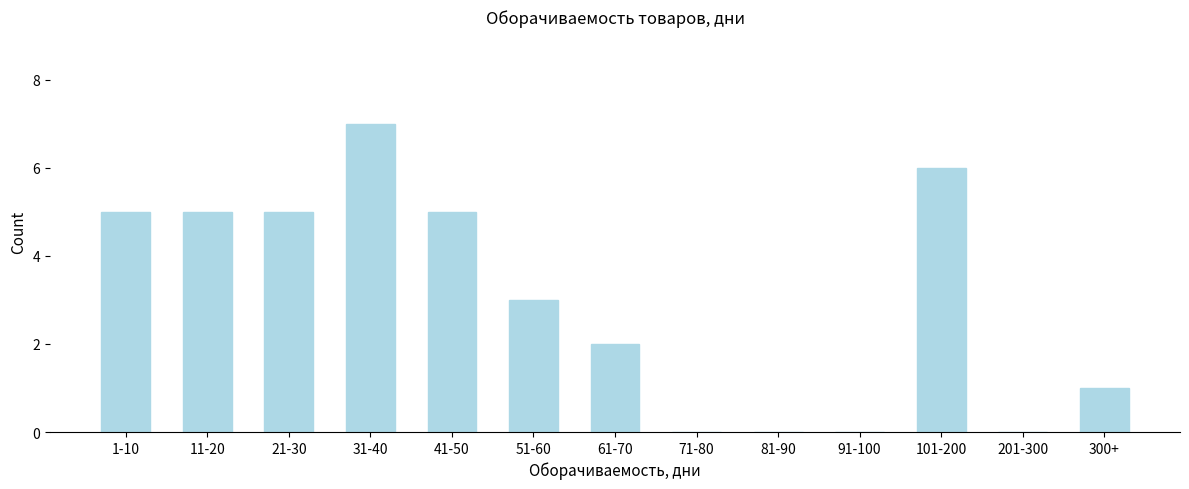

Reading left to right, transcribe all the data shown in this chart.

1-10=5	11-20=5	21-30=5	31-40=7	41-50=5	51-60=3	61-70=2	71-80=0	81-90=0	91-100=0	101-200=6	201-300=0	300+=1